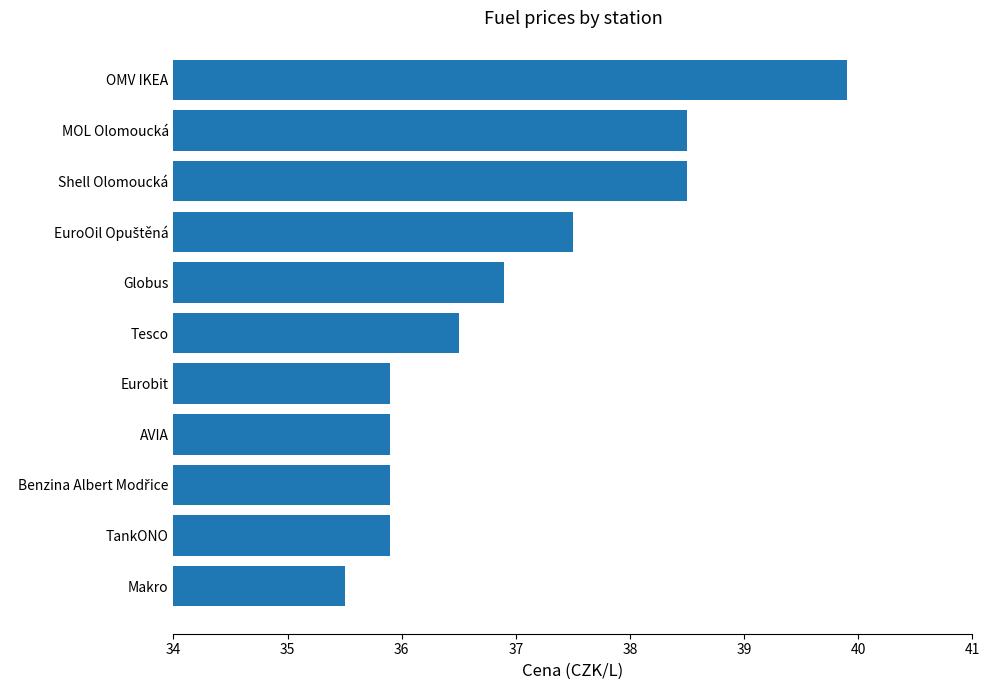

What is the difference between the values at Makro and Eurobit?

0.4